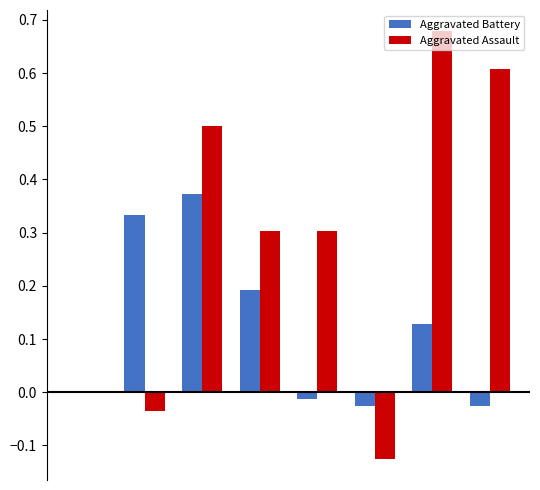

What is the sum of all Aggravated Assault values?

2.2